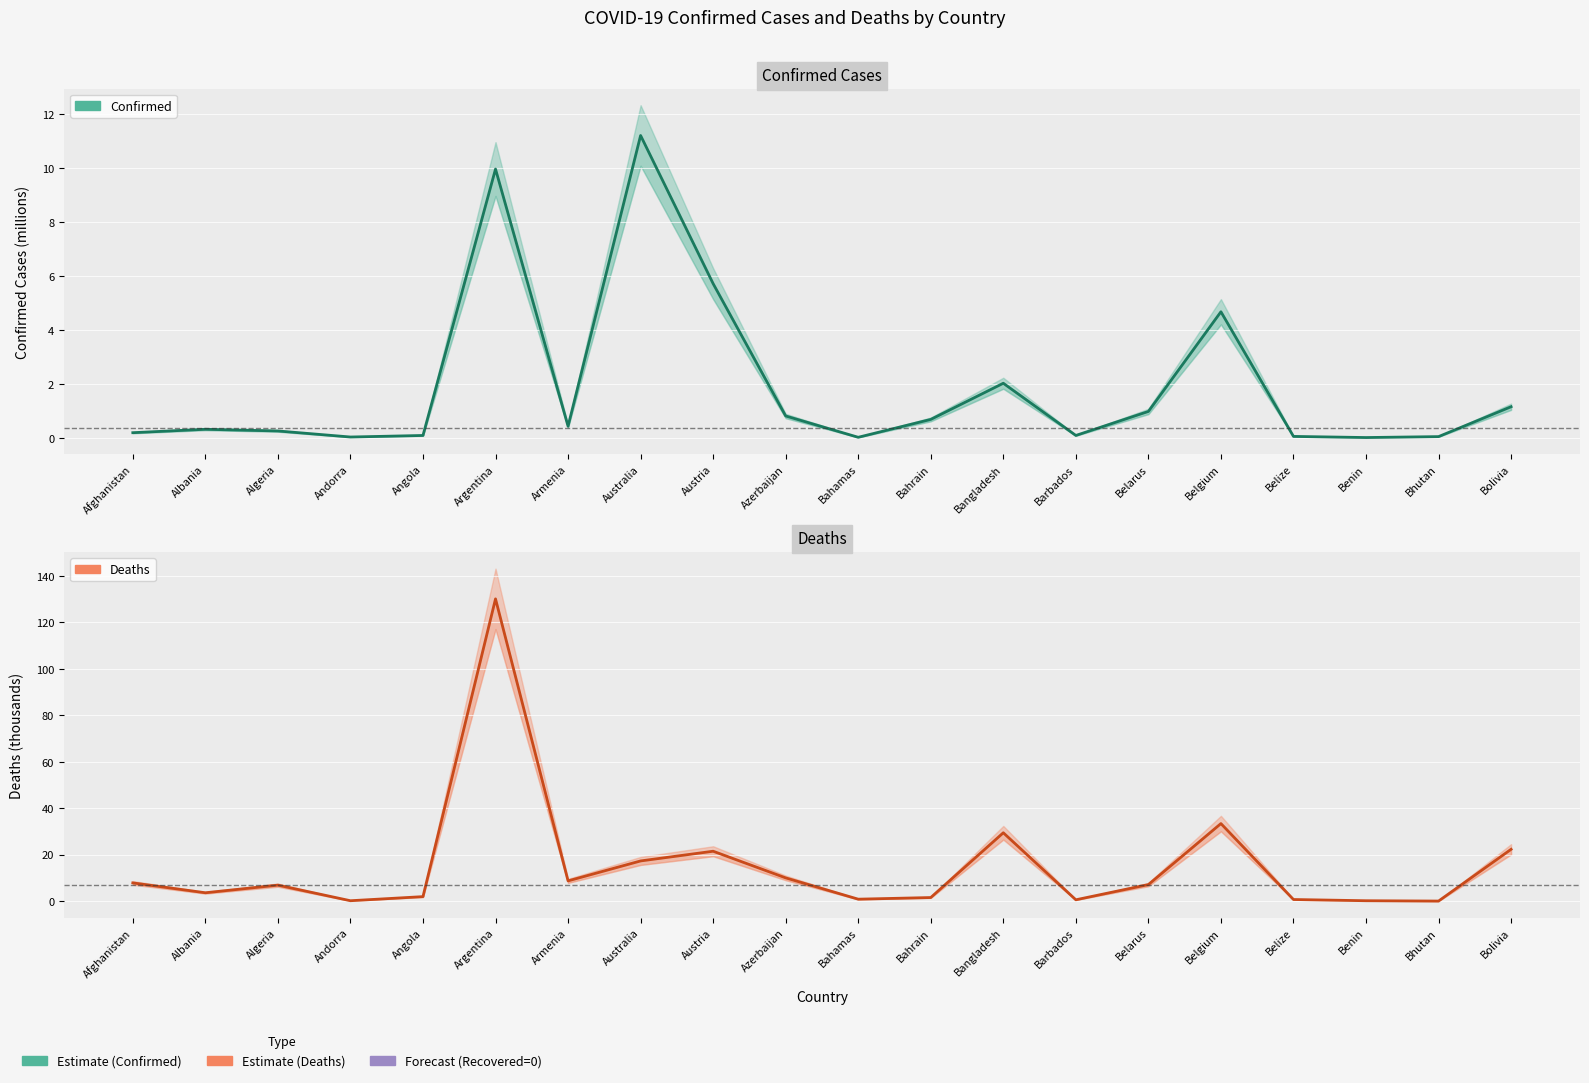

Rank the categories by Deaths value from highest to lowest.

Argentina, Belgium, Bangladesh, Bolivia, Austria, Australia, Azerbaijan, Armenia, Afghanistan, Belarus, Algeria, Albania, Angola, Bahrain, Bahamas, Belize, Barbados, Andorra, Benin, Bhutan